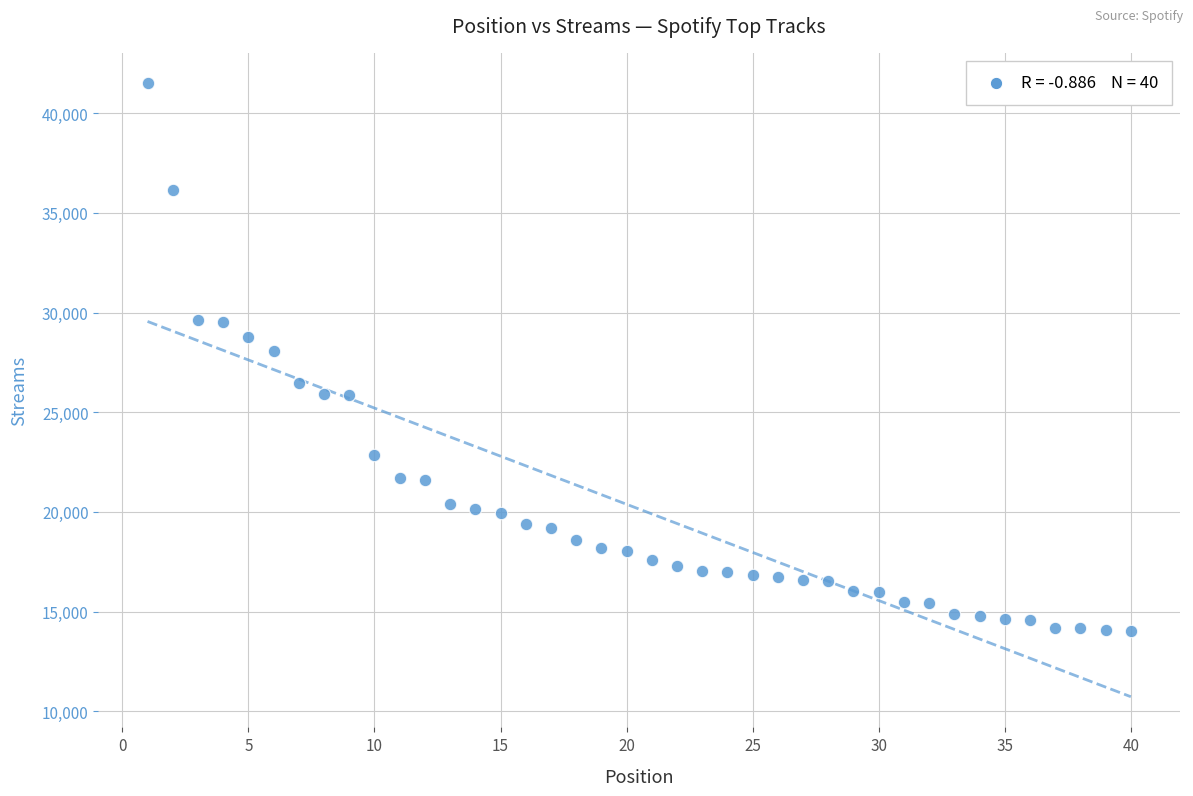

What Y value in the scatter plot is closest to 27752?

28092